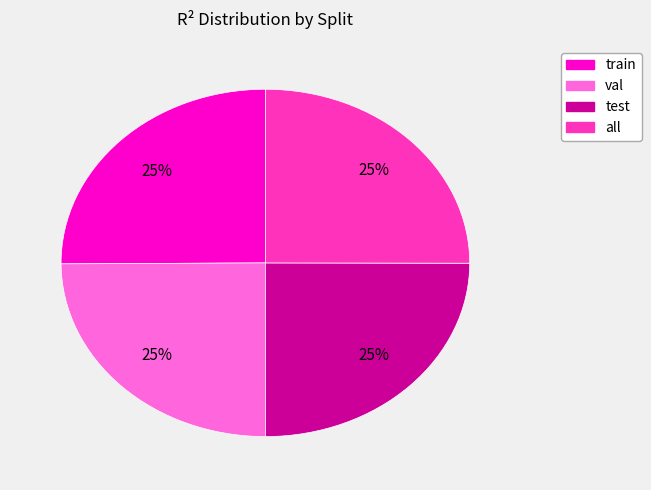

The all slice represents 25% of the pie. True or false?

True